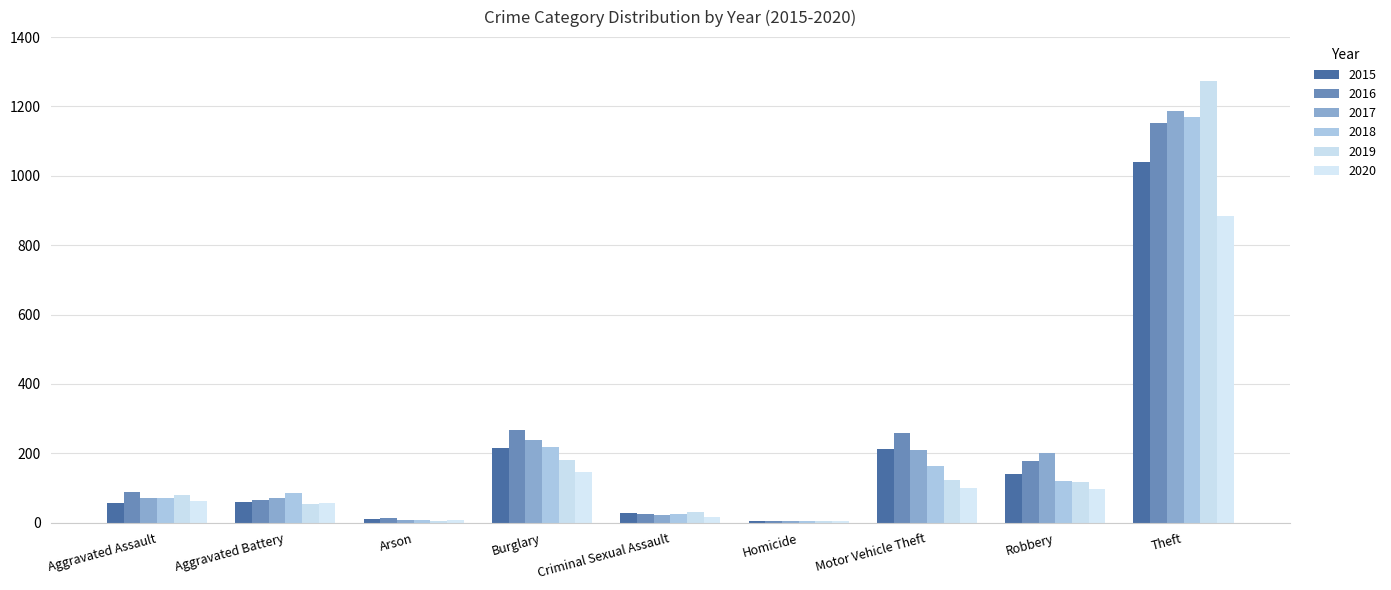

List the series in order of their peak value, highest first.

2019, 2017, 2018, 2016, 2015, 2020